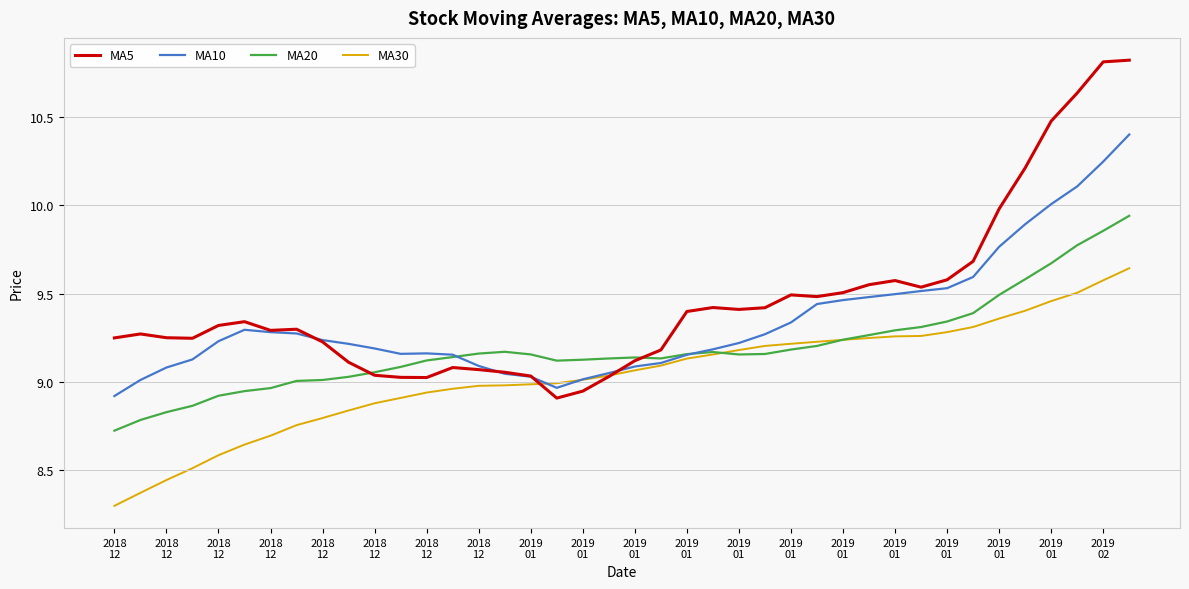

List the series in order of their overall mean, highest first.

MA5, MA10, MA20, MA30